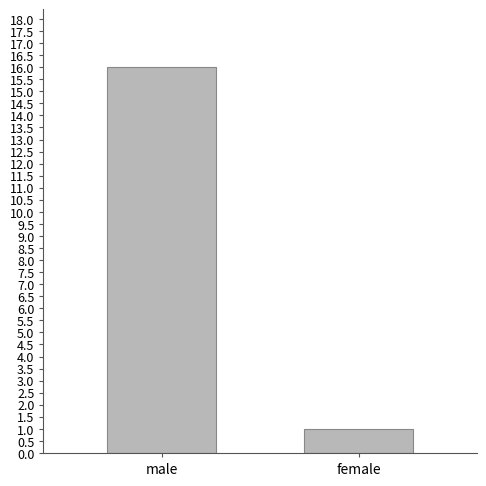

Which category has the highest value across all series?

male